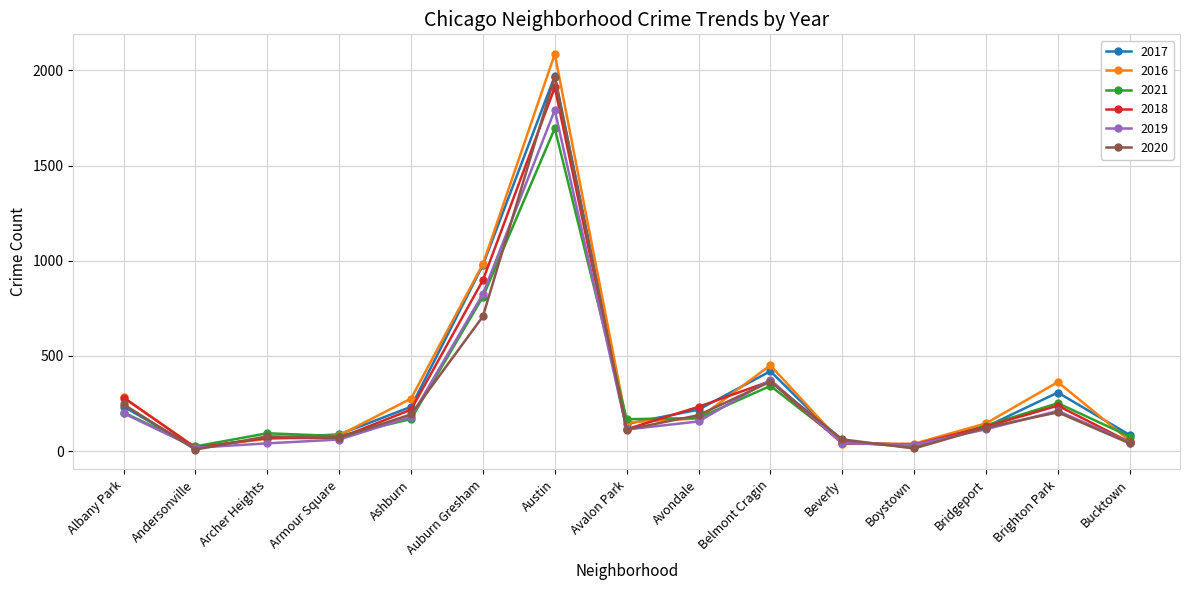

How many categories are shown in the chart?

15